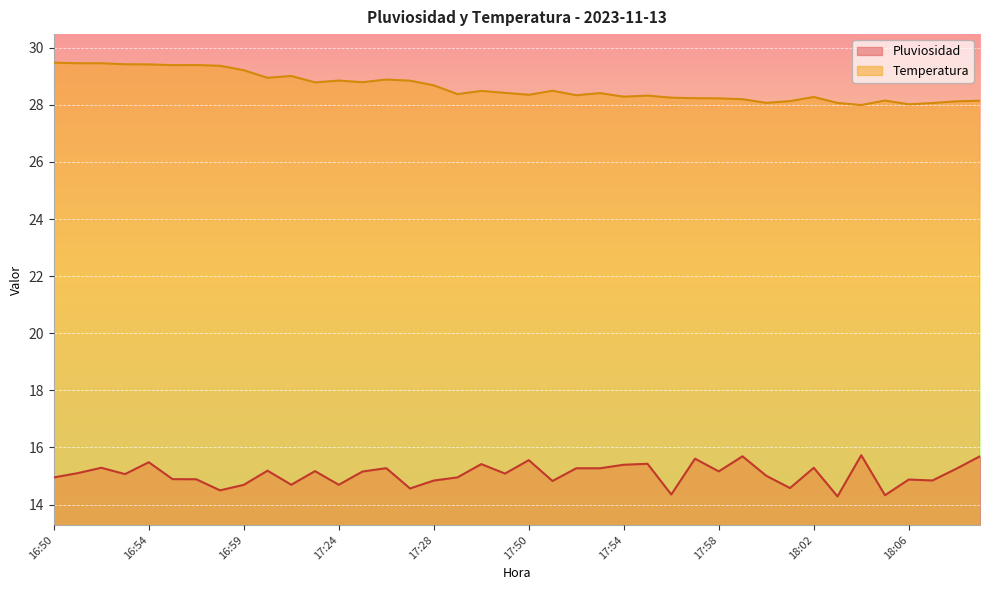

What is the minimum value for Pluviosidad?

14.3